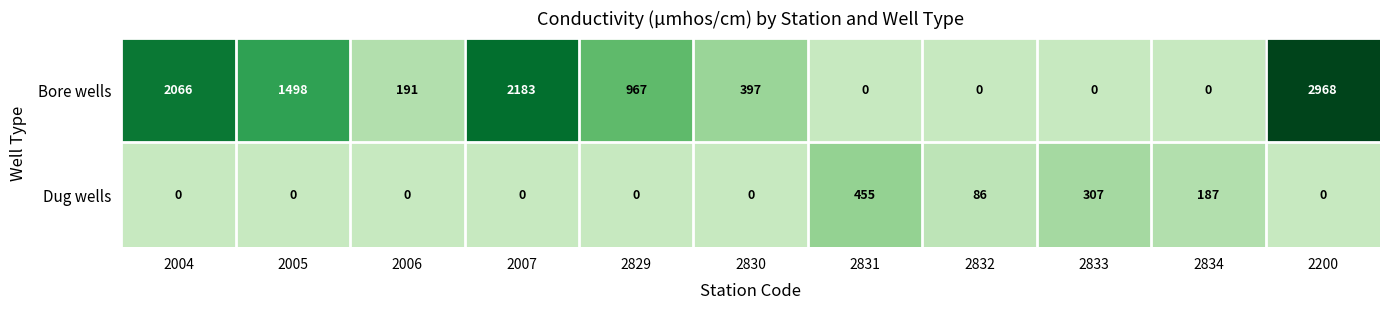

At how many categories does at least one series exceed 2016?

3